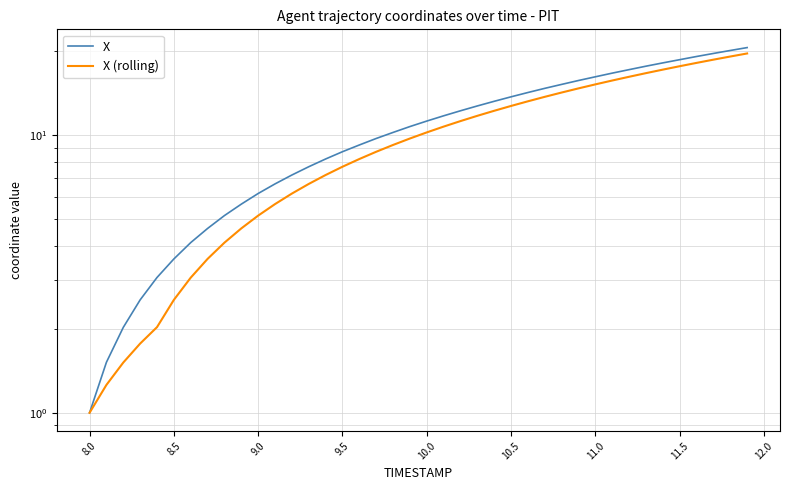

Rank the series by their maximum value, from lowest to highest.

X (rolling), X